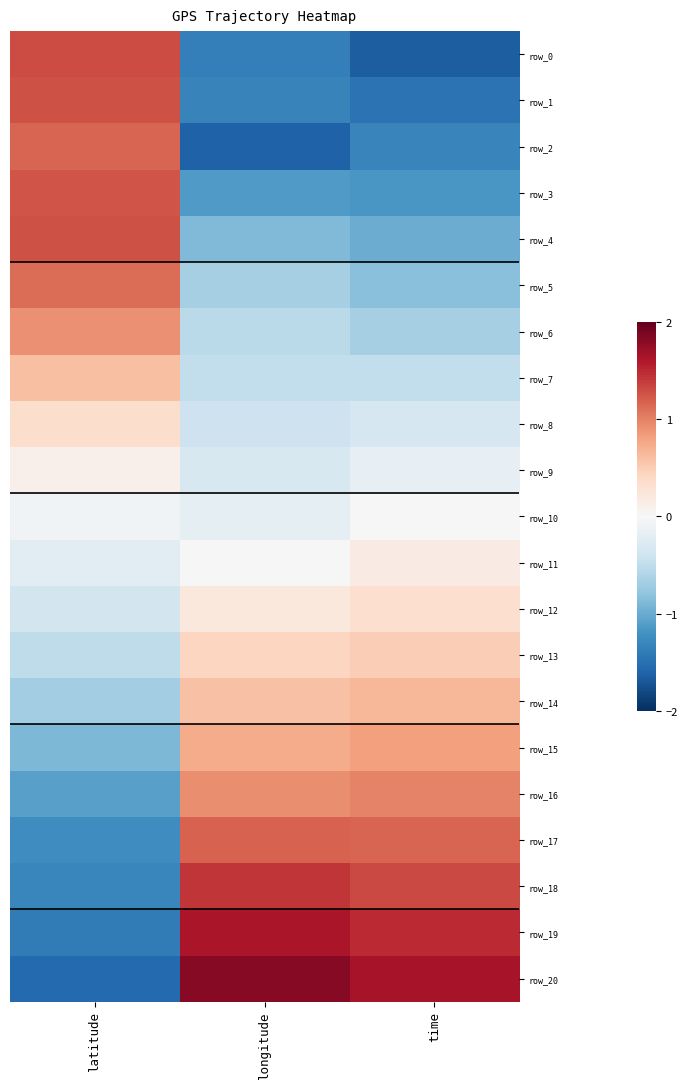

Reading right to left, list all the values displayed in this chart.

row_0: time=-1.7	longitude=-1.4	latitude=1.3
row_1: time=-1.5	longitude=-1.3	latitude=1.3
row_2: time=-1.3	longitude=-1.6	latitude=1.2
row_3: time=-1.2	longitude=-1.1	latitude=1.3
row_4: time=-1.0	longitude=-0.9	latitude=1.3
row_5: time=-0.8	longitude=-0.7	latitude=1.1
row_6: time=-0.7	longitude=-0.5	latitude=0.9
row_7: time=-0.5	longitude=-0.5	latitude=0.6
row_8: time=-0.3	longitude=-0.4	latitude=0.3
row_9: time=-0.2	longitude=-0.3	latitude=0.1
row_10: time=-0.0	longitude=-0.2	latitude=-0.1
row_11: time=0.2	longitude=0.0	latitude=-0.2
row_12: time=0.3	longitude=0.2	latitude=-0.4
row_13: time=0.5	longitude=0.4	latitude=-0.5
row_14: time=0.7	longitude=0.6	latitude=-0.7
row_15: time=0.8	longitude=0.7	latitude=-0.9
row_16: time=1.0	longitude=0.9	latitude=-1.1
row_17: time=1.2	longitude=1.2	latitude=-1.2
row_18: time=1.3	longitude=1.4	latitude=-1.3
row_19: time=1.5	longitude=1.6	latitude=-1.4
row_20: time=1.6	longitude=1.8	latitude=-1.6